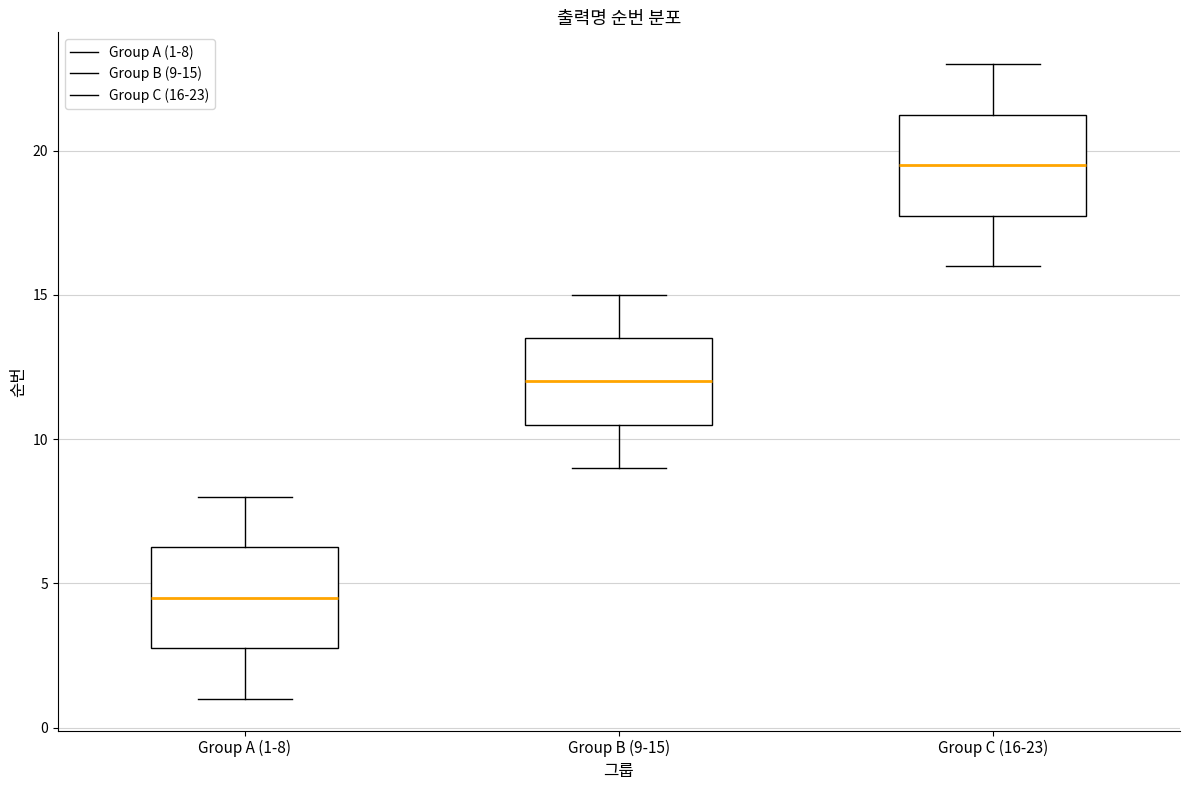

Reading left to right, read every box against the y-axis: the position of its median line, the range the box covers, and the ends of its whiskers. The values are not printed on the chart, so give them approximately, as read against the axis.

Group A (1-8): median 4.5, box 3.0 to 6.5, whiskers 1.0 to 8.0
Group B (9-15): median 12.0, box 10.5 to 13.5, whiskers 9.0 to 15.0
Group C (16-23): median 19.5, box 18.0 to 21.5, whiskers 16.0 to 23.0